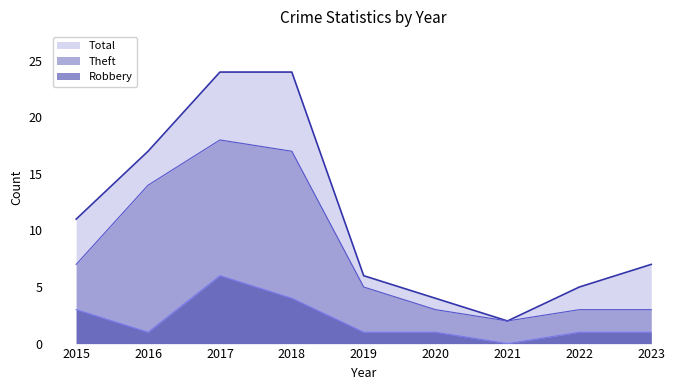

What value does the Total series have at 2019, to the nearest 10?

10